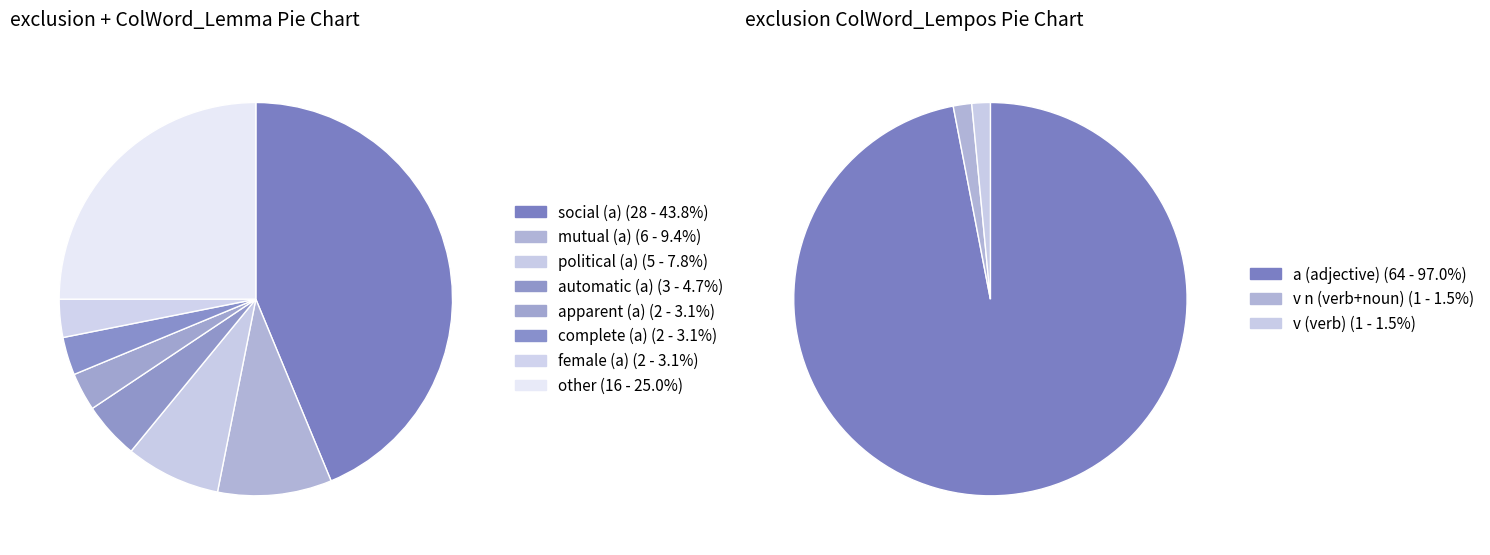

Is it true that automatic (a) is 5% of the pie?

True